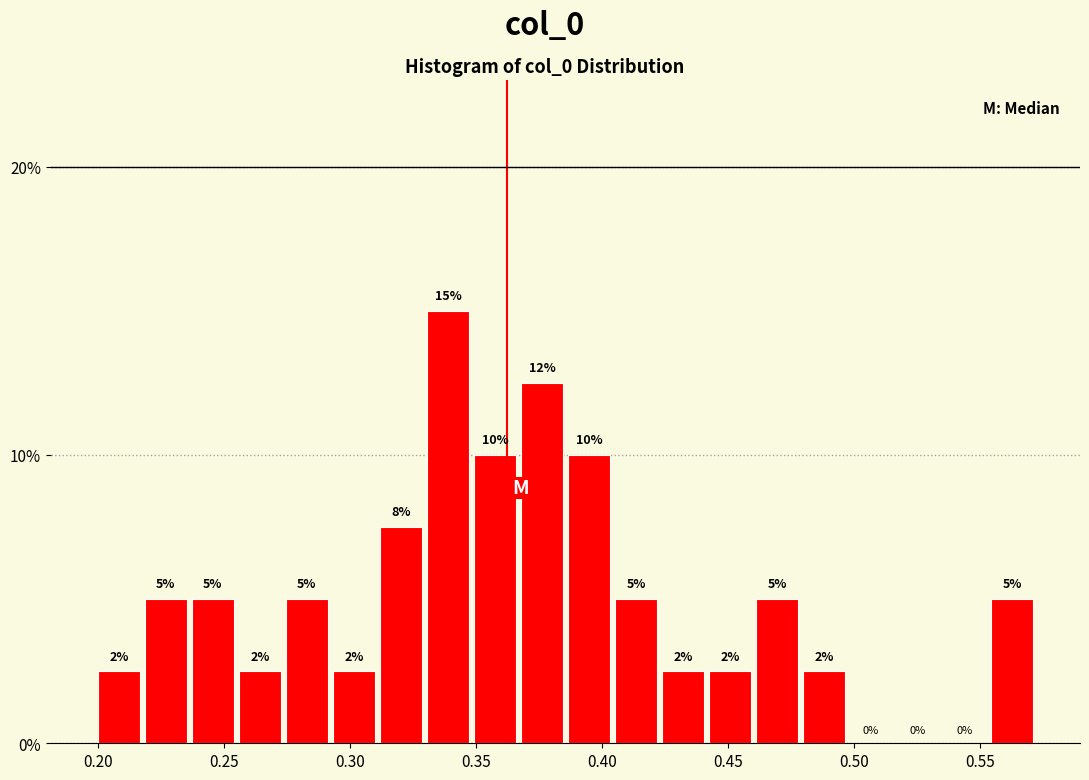

Read against the x-axis, roughly where is the centre of the tallest bar?

0.340